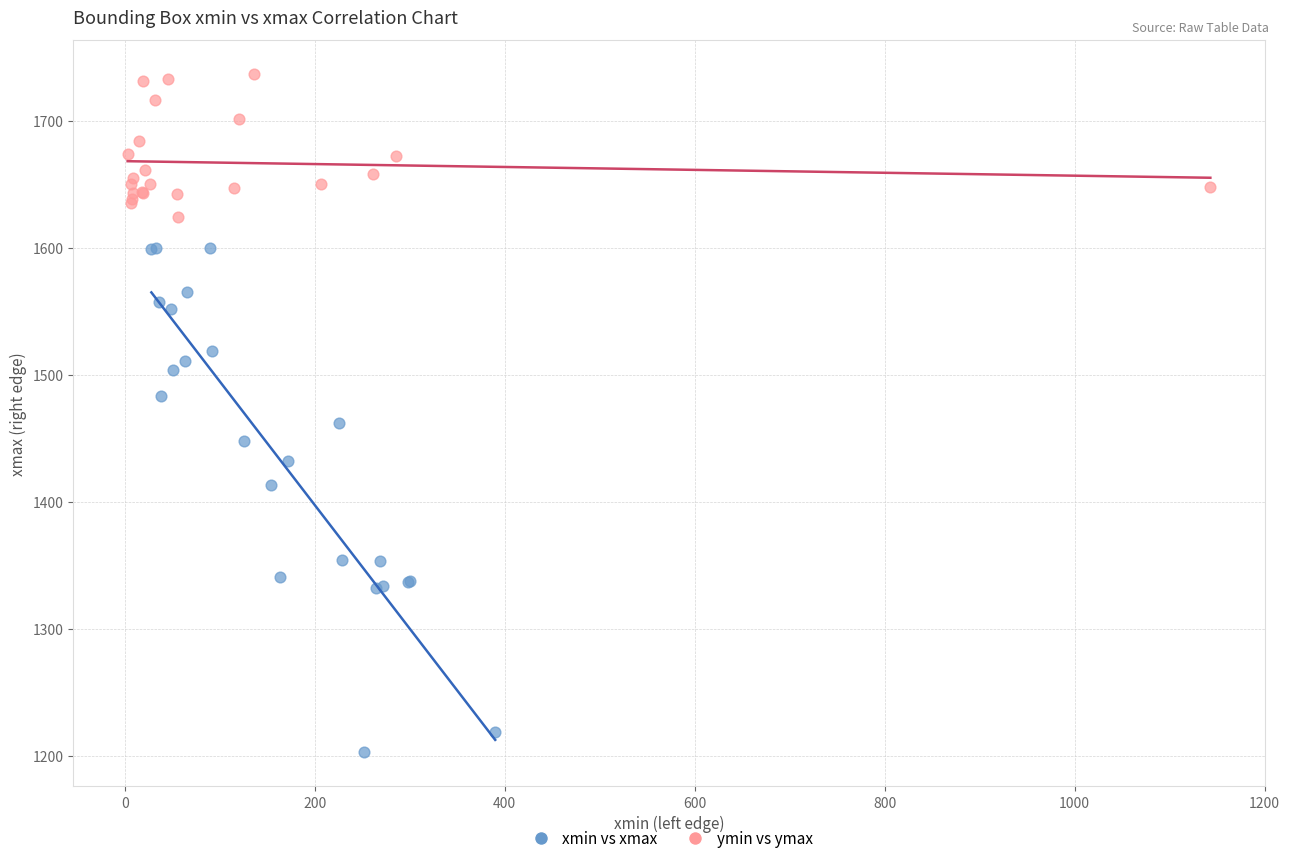

Which series contains the lowest Y value?

xmin vs xmax